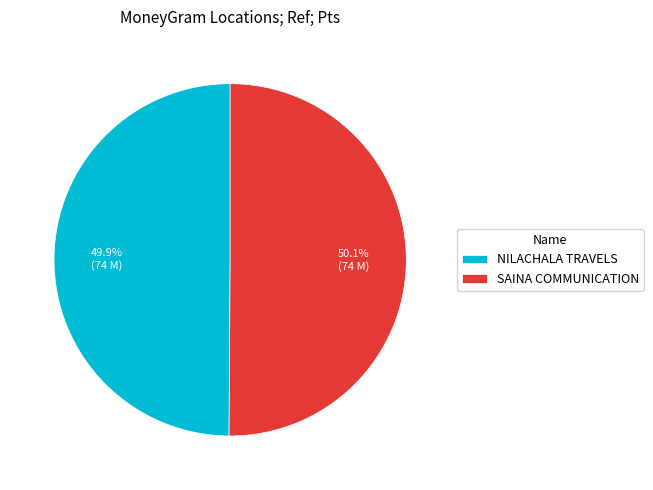

Is there a majority slice in this chart?

Yes